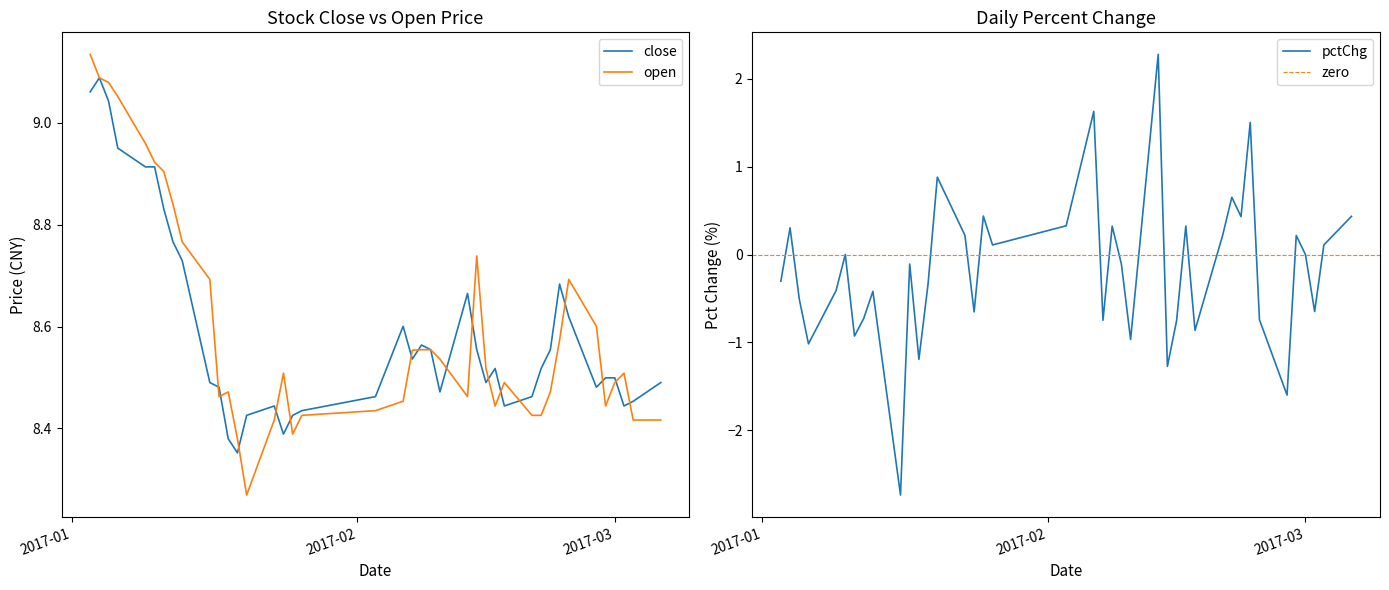

What is the highest value of the pctChg series?

2.3